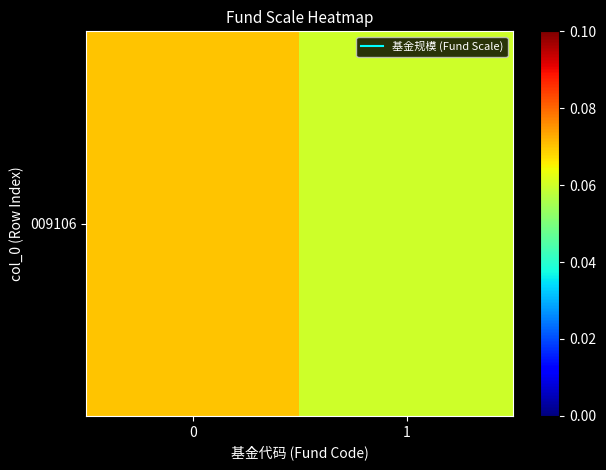

List the labels in order of value, smallest first.

1, 0